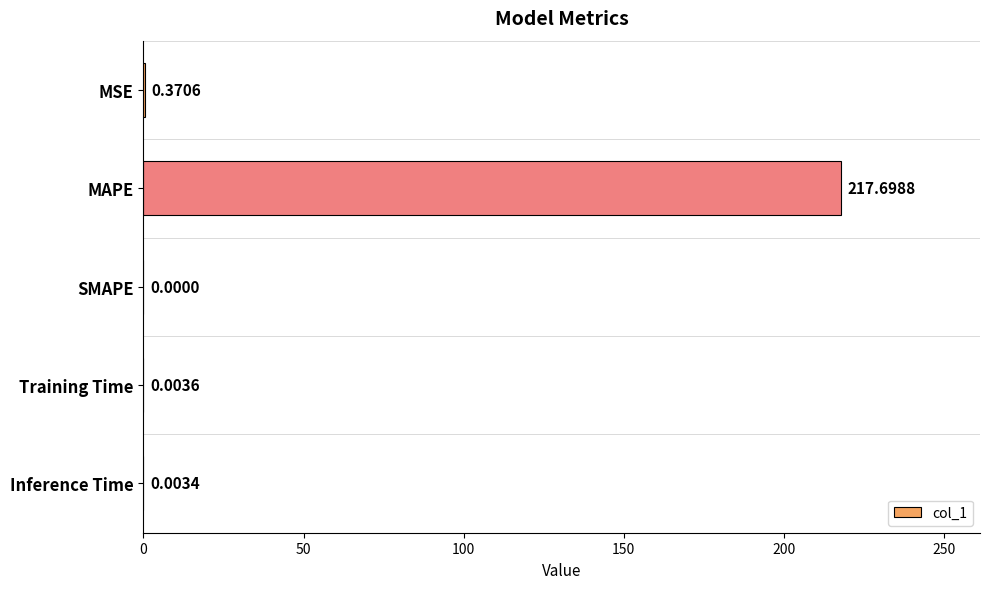

What is the change in value from MAPE to Inference Time?

-217.7